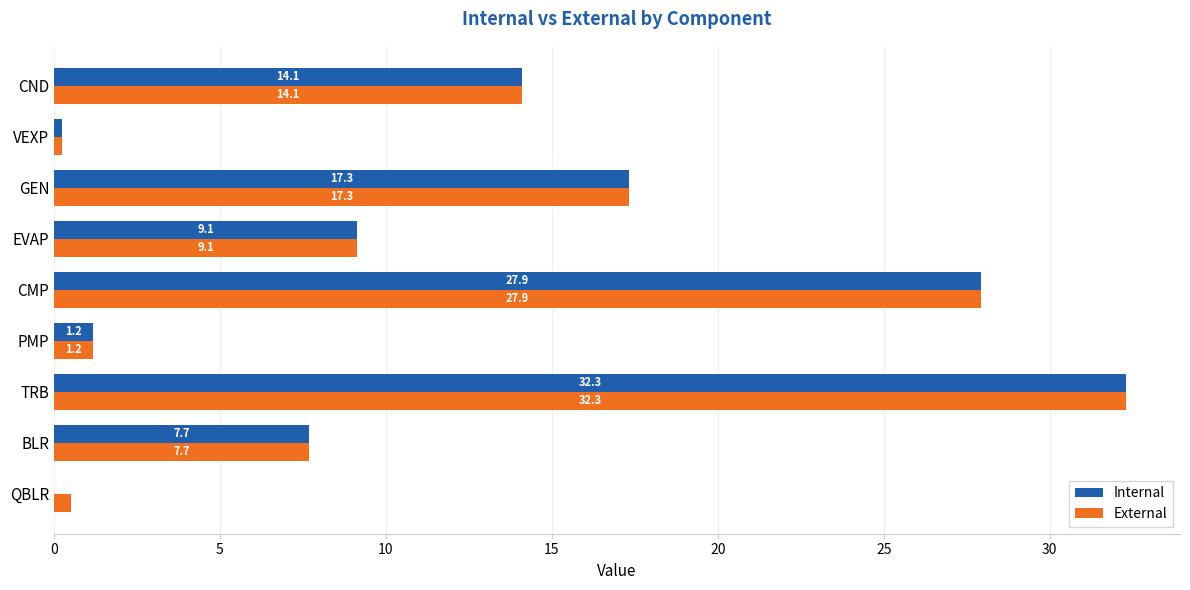

Where is External nearest to the value 16?

GEN